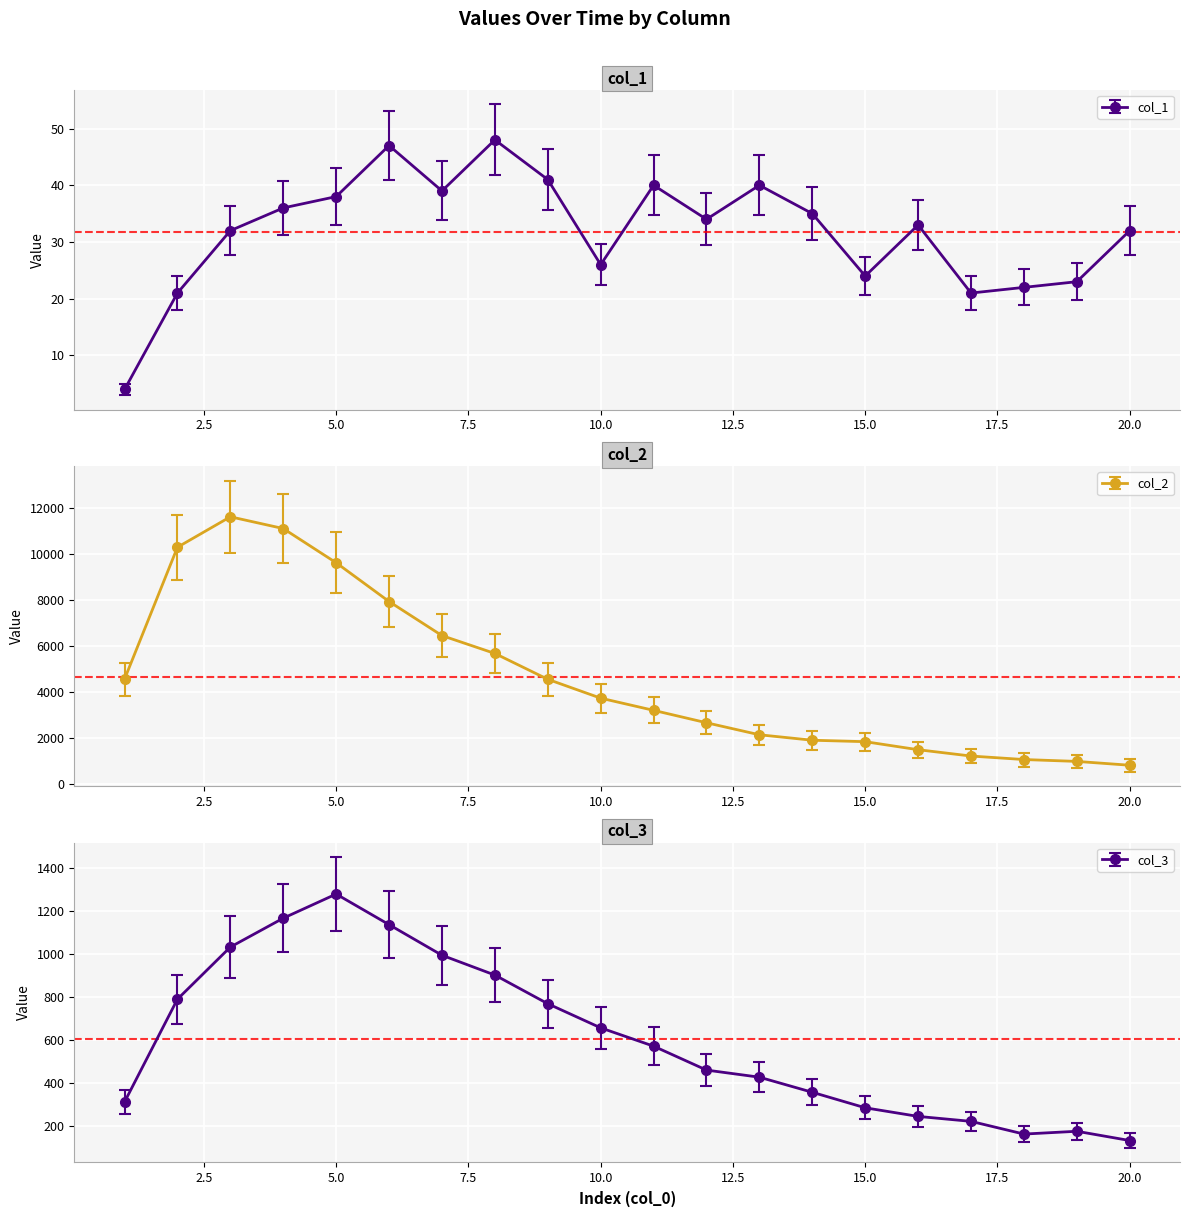

At 19, list the series in order from largest to smallest.

col_2, col_3, col_1